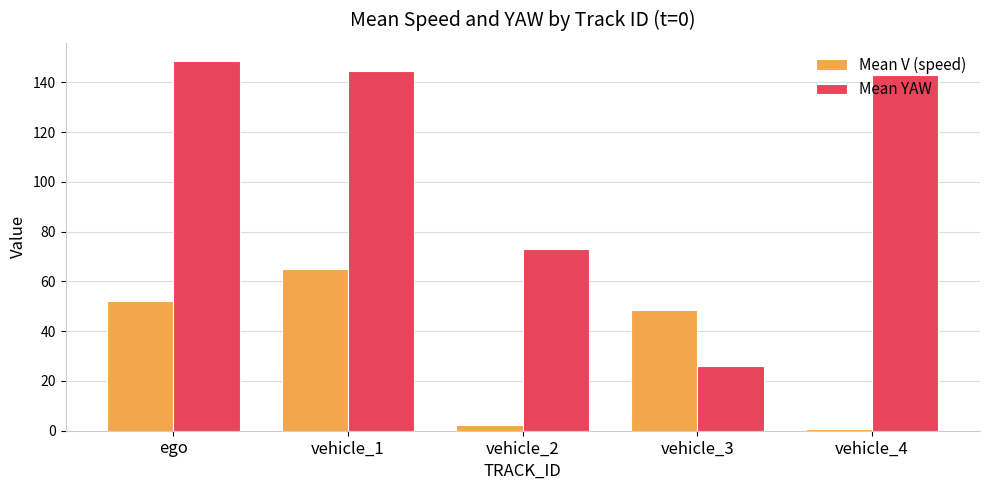

What is the label of the 4th bar from the left?

vehicle_3